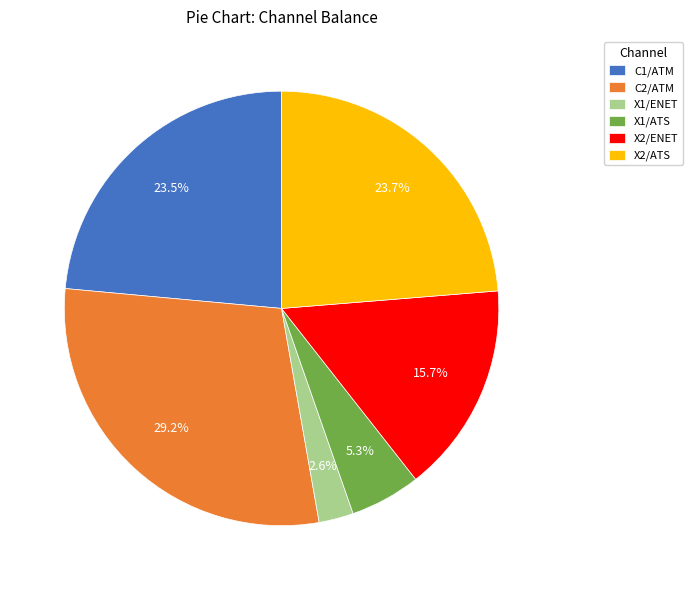

What is the smallest slice in the pie chart?

X1/ENET